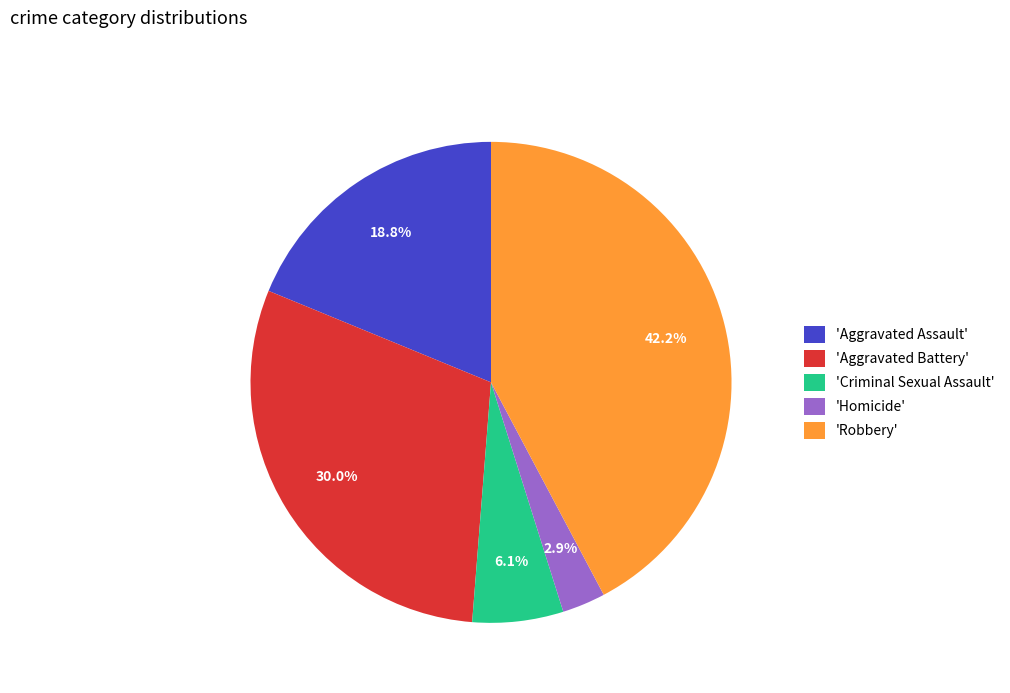

Which has a higher value, 'Aggravated Assault' or 'Homicide'?

'Aggravated Assault'